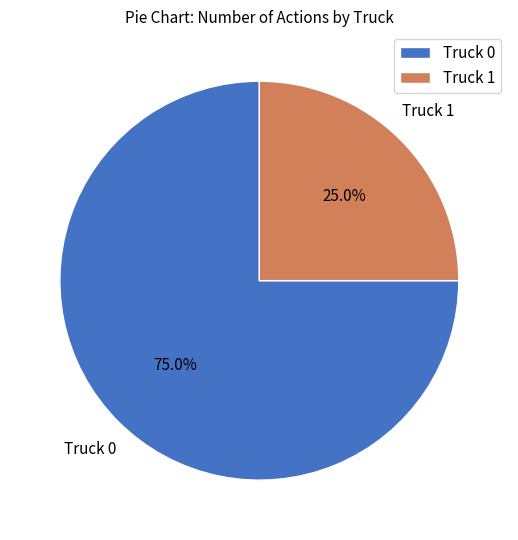

To the nearest percent, what is the difference between the Truck 1 and Truck 0 slice percentages?

50%